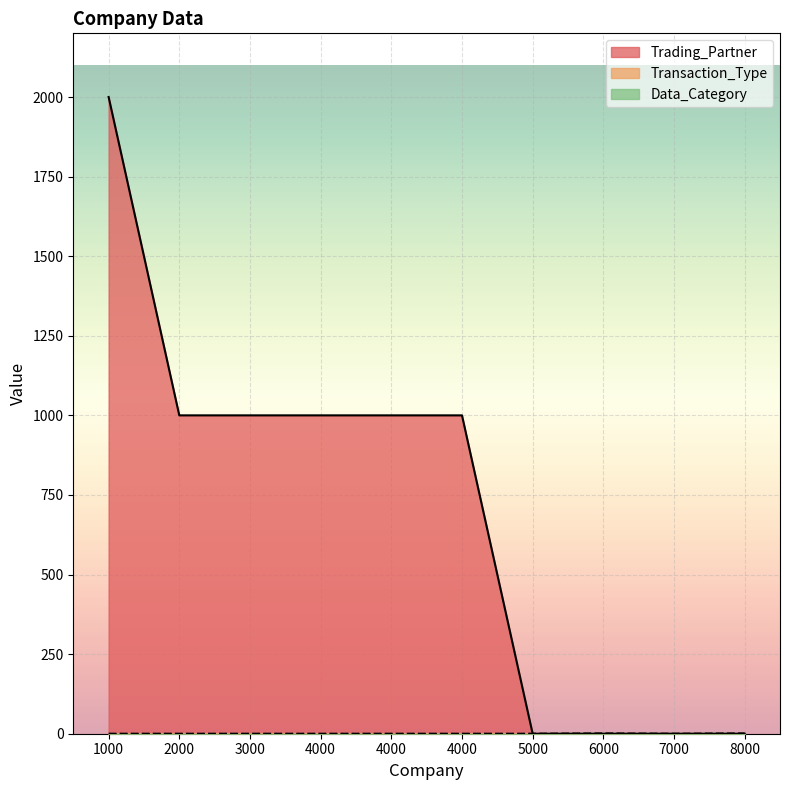

Where is Transaction_Type nearest to the value 0?

1000